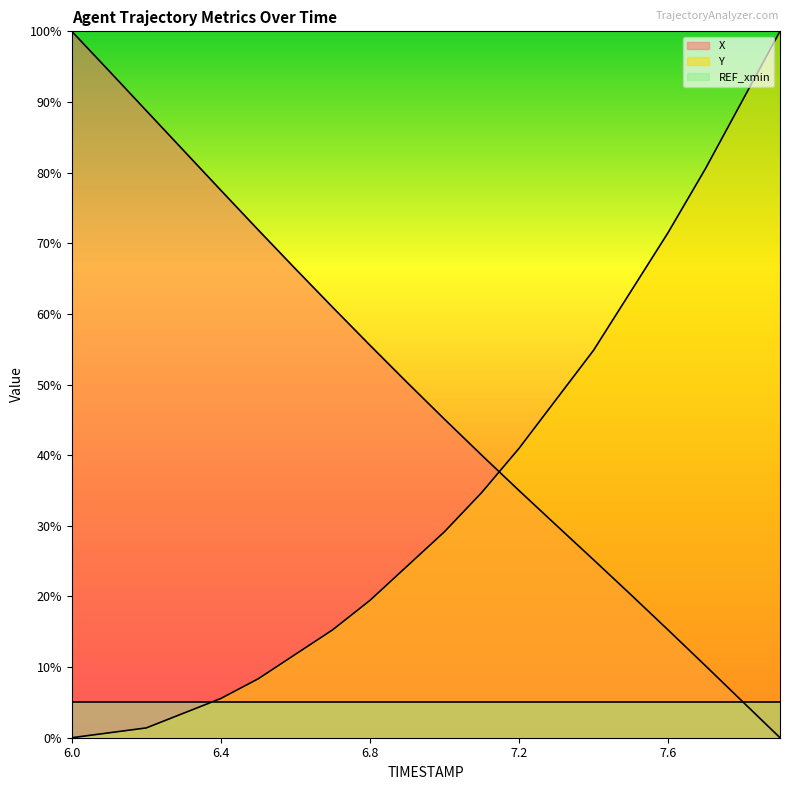

True or false: Y has a value of 4.9 at 6.7.

False